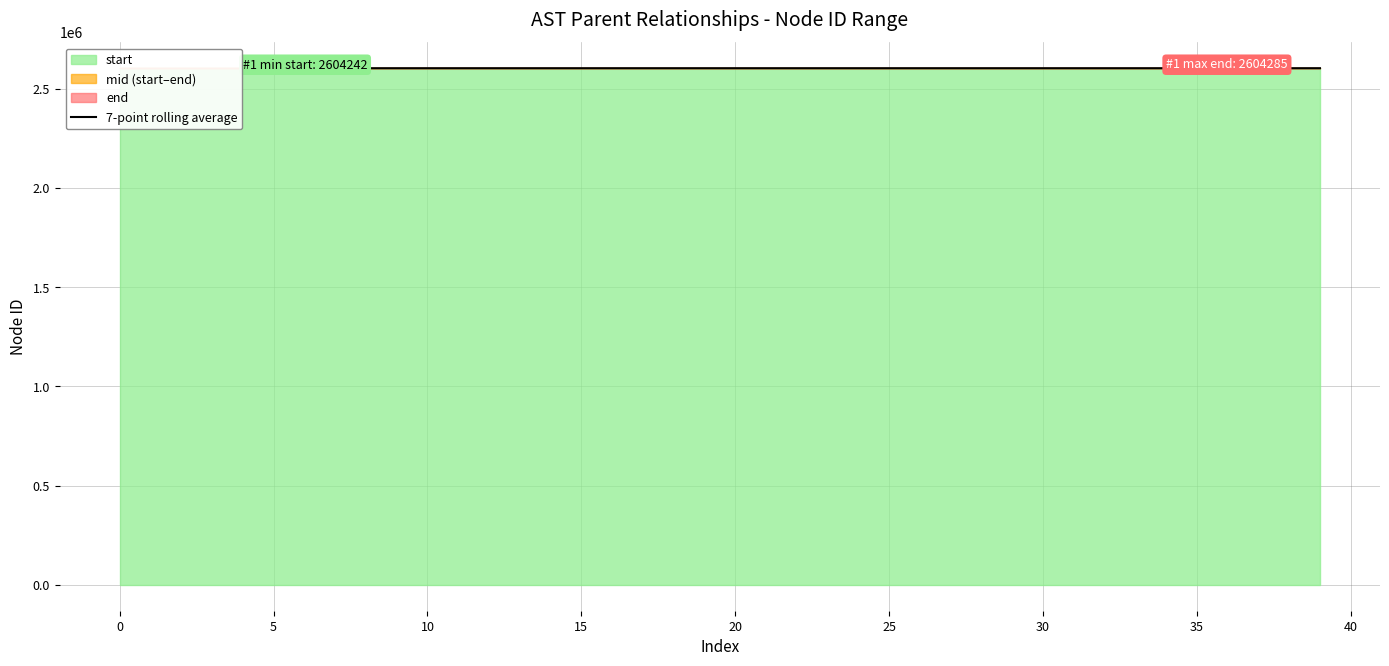

How many points are higher than both their immediate neighbors (excluding endpoints)?

2